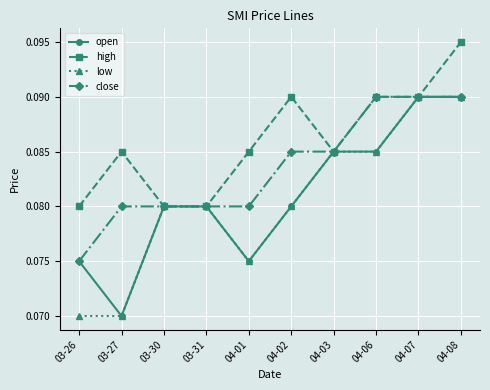

Which label corresponds to the largest value in the chart?

04-08